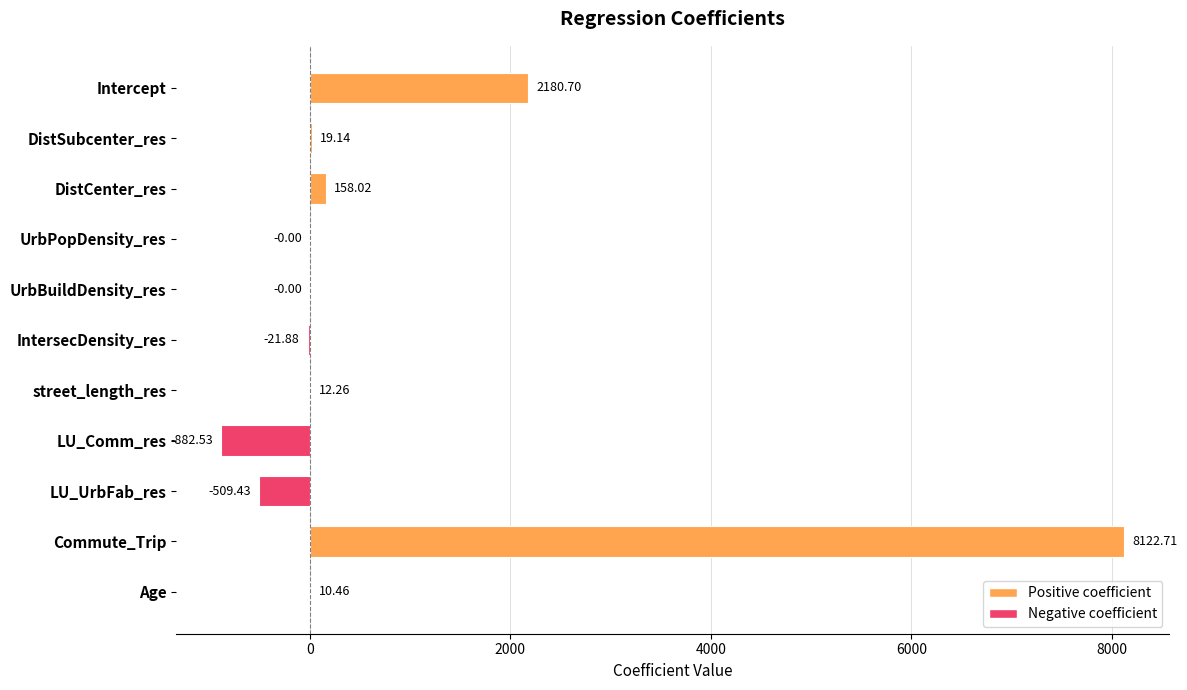

Are the bars horizontal?

Yes